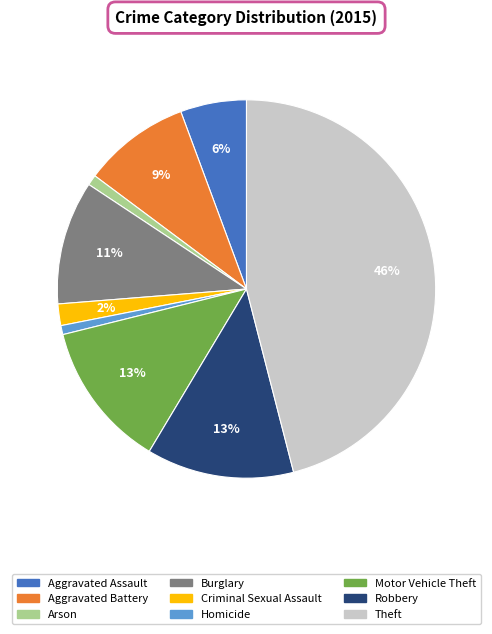

Which has a higher value, Theft or Burglary?

Theft